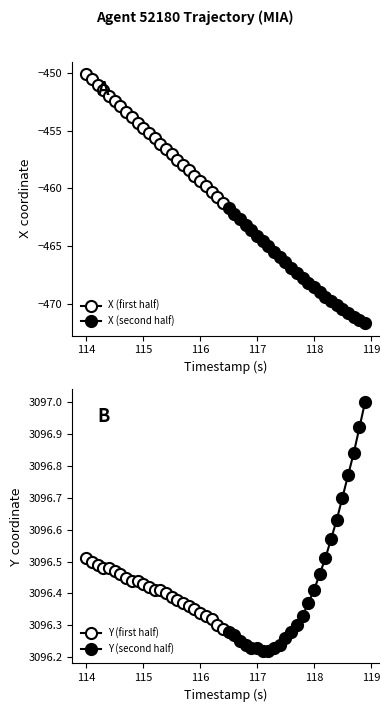

What are all the series names shown in the legend?

X (first half), X (second half), Y (first half), Y (second half)